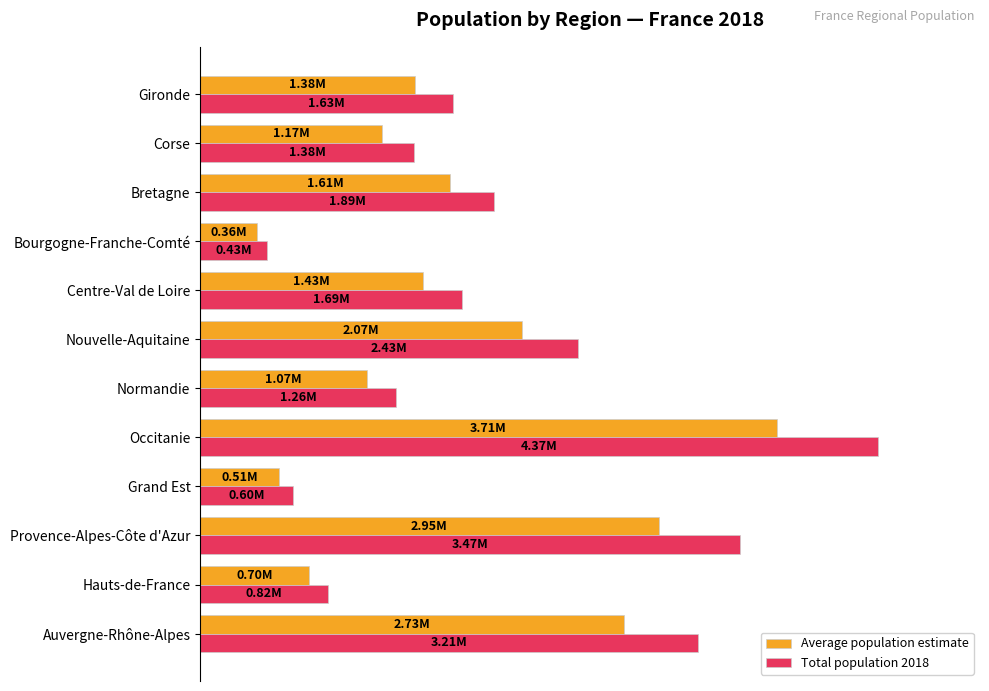

What are all the series names shown in the legend?

Average population estimate, Total population 2018